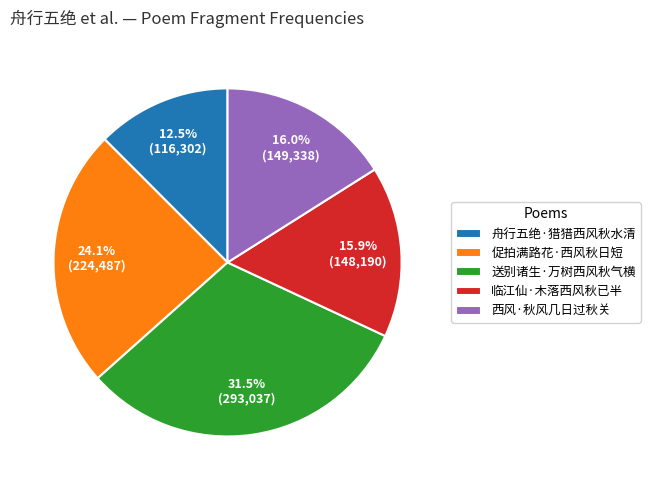

Is there any slice that represents more than half of the pie?

No